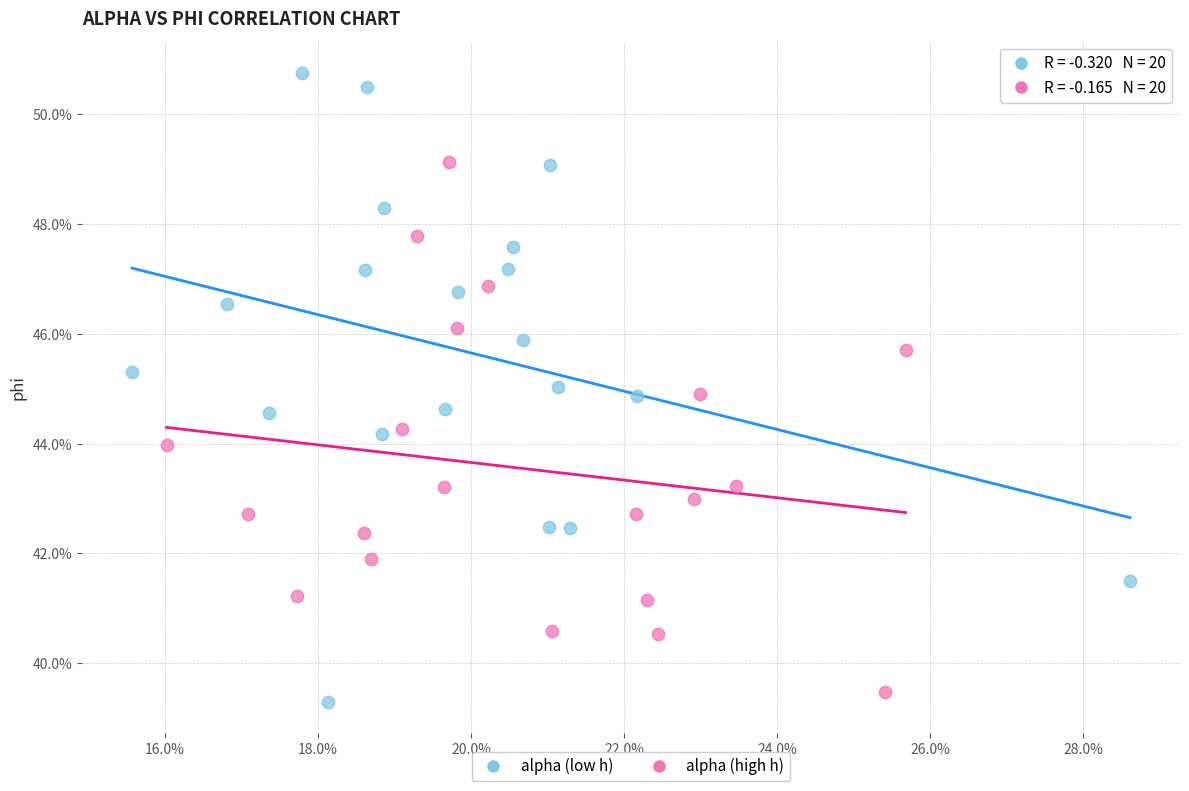

What are all the series names shown in the legend?

alpha (low h), alpha (high h)